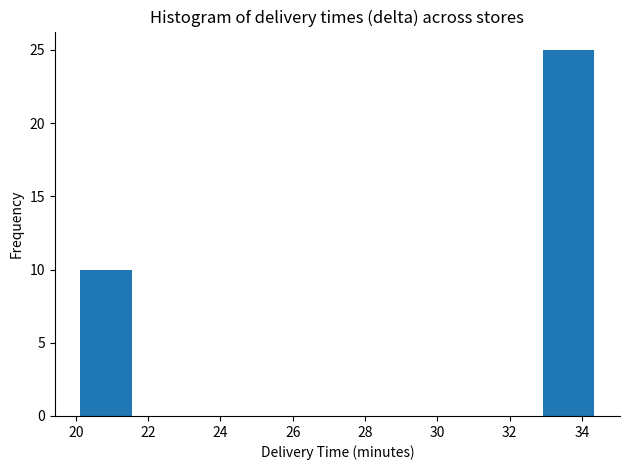

What is the height of the bar covering 33.0 to 34.4 on the x-axis? Neither the bar edges nor the heights are printed on the chart, so give them approximately, as read against the axes.

25